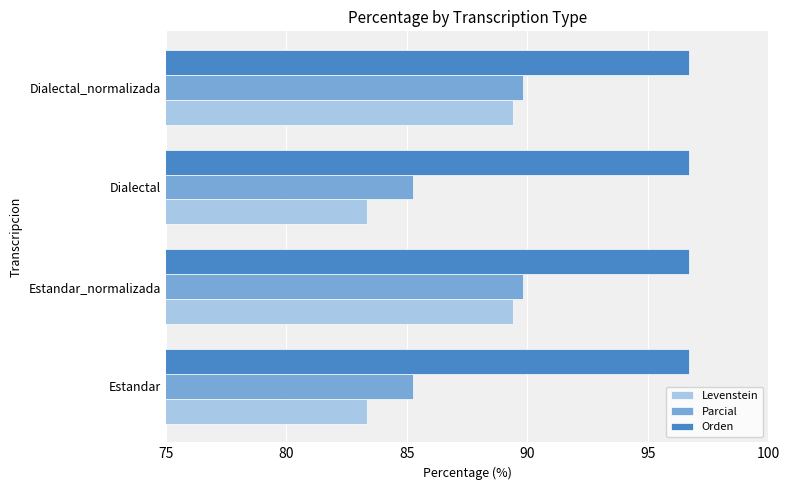

What is the total value across all series at Estandar_normalizada?

275.9